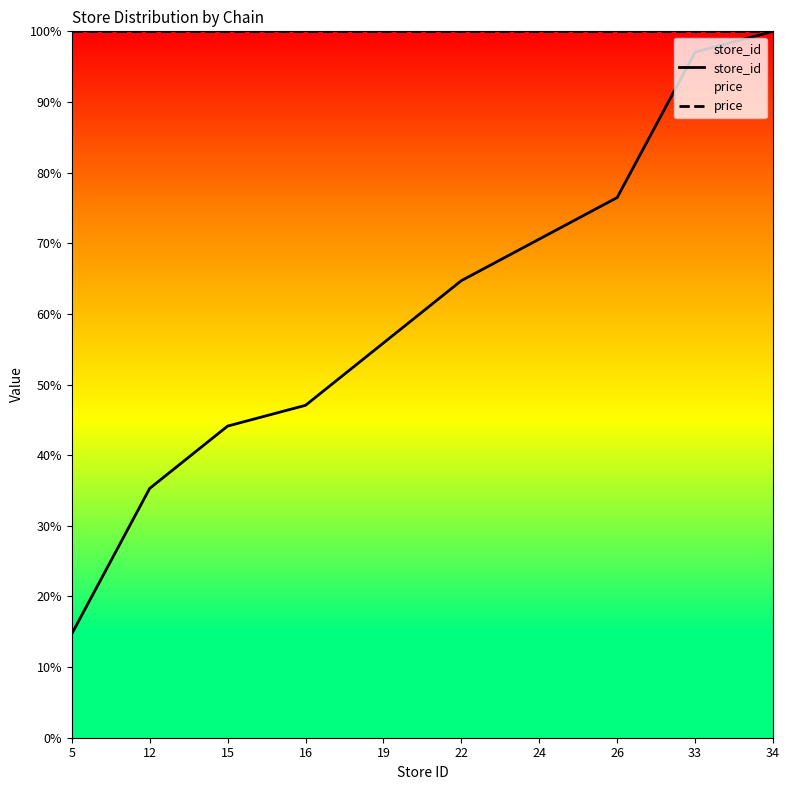

Rank the categories by price value from highest to lowest.

5, 12, 15, 16, 19, 22, 24, 26, 33, 34